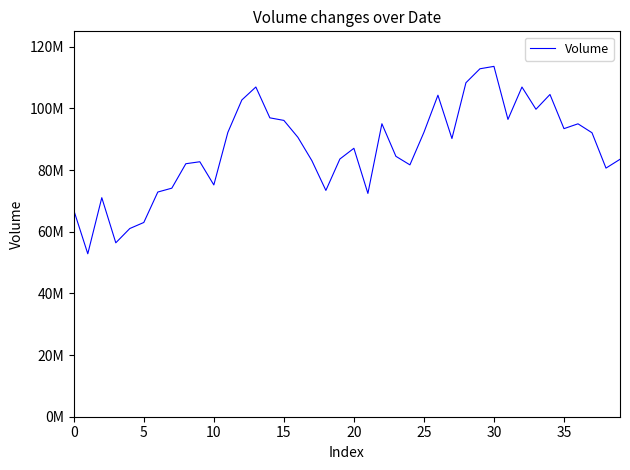

Is this an area chart (filled region under the line)?

No